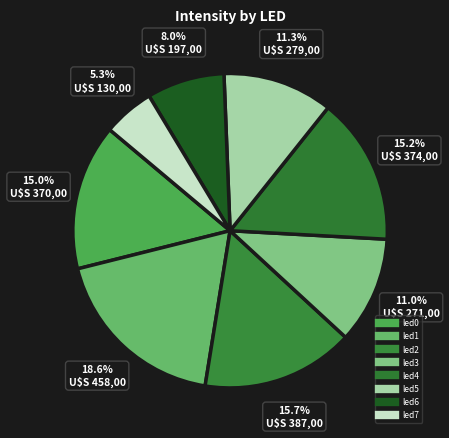

How many slices are in this pie chart?

8